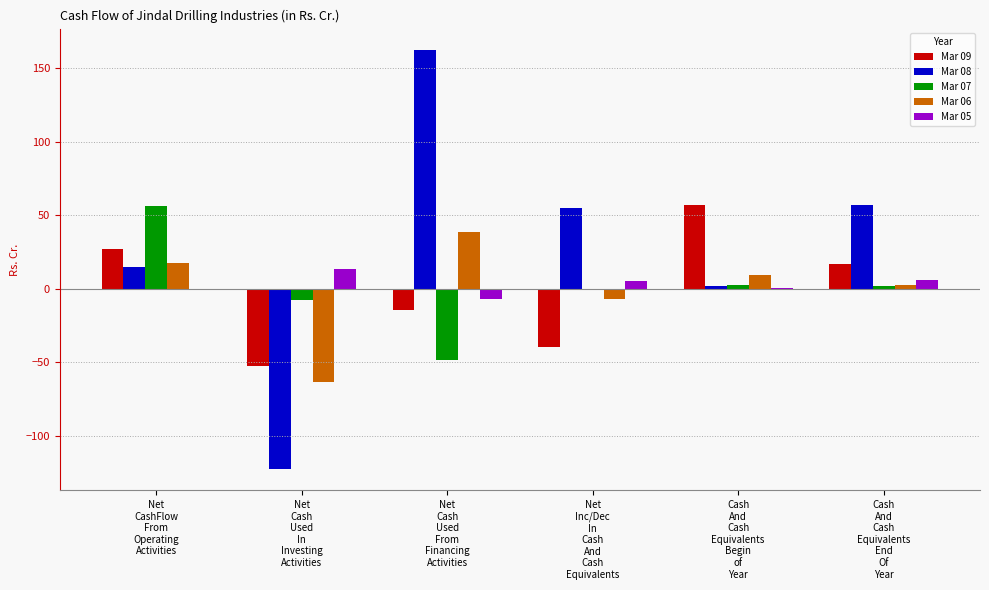

Are the bars grouped side by side (vs. stacked)?

Yes